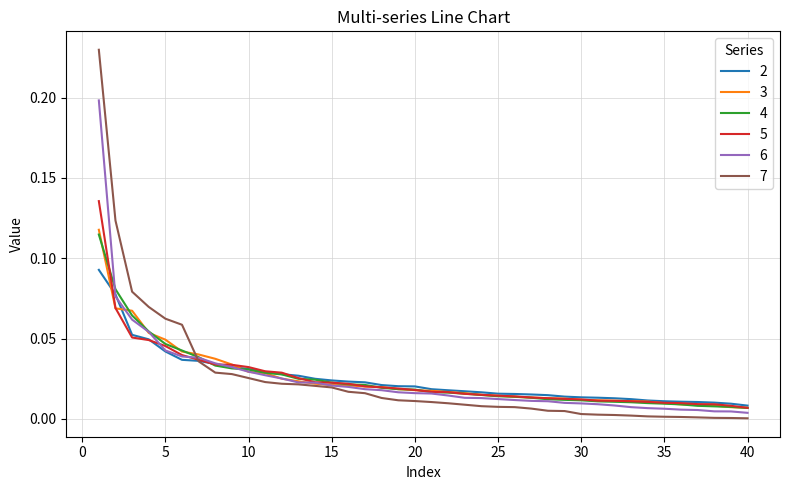

Which series has the largest range (max minus min)?

7